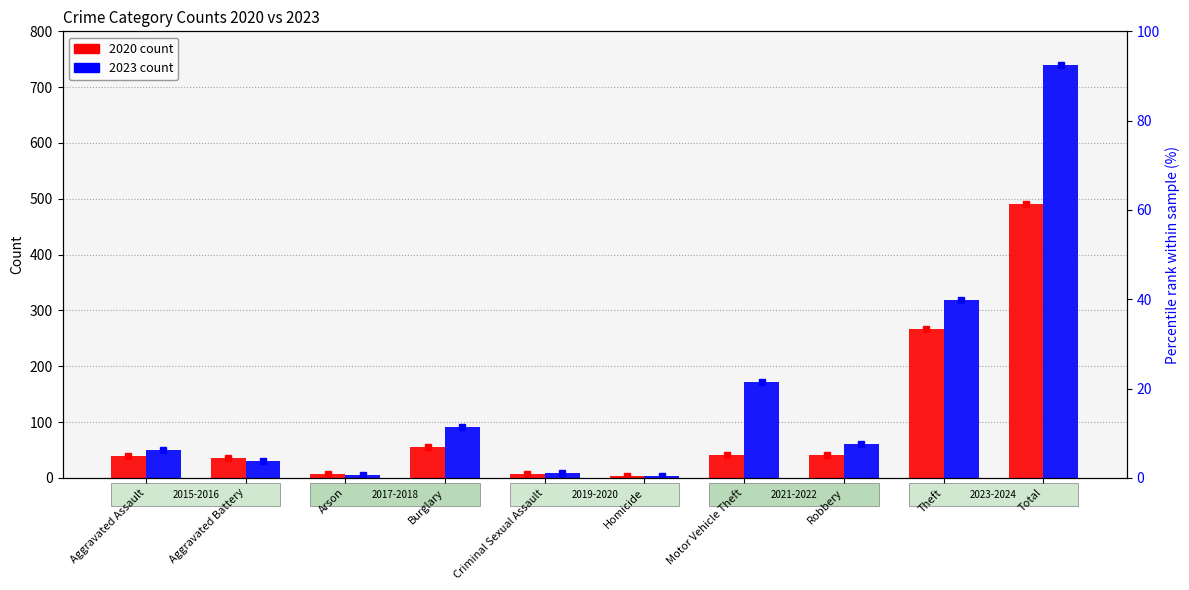

Is the value of 2023 at Robbery greater than the value of 2020 at Criminal Sexual Assault?

Yes